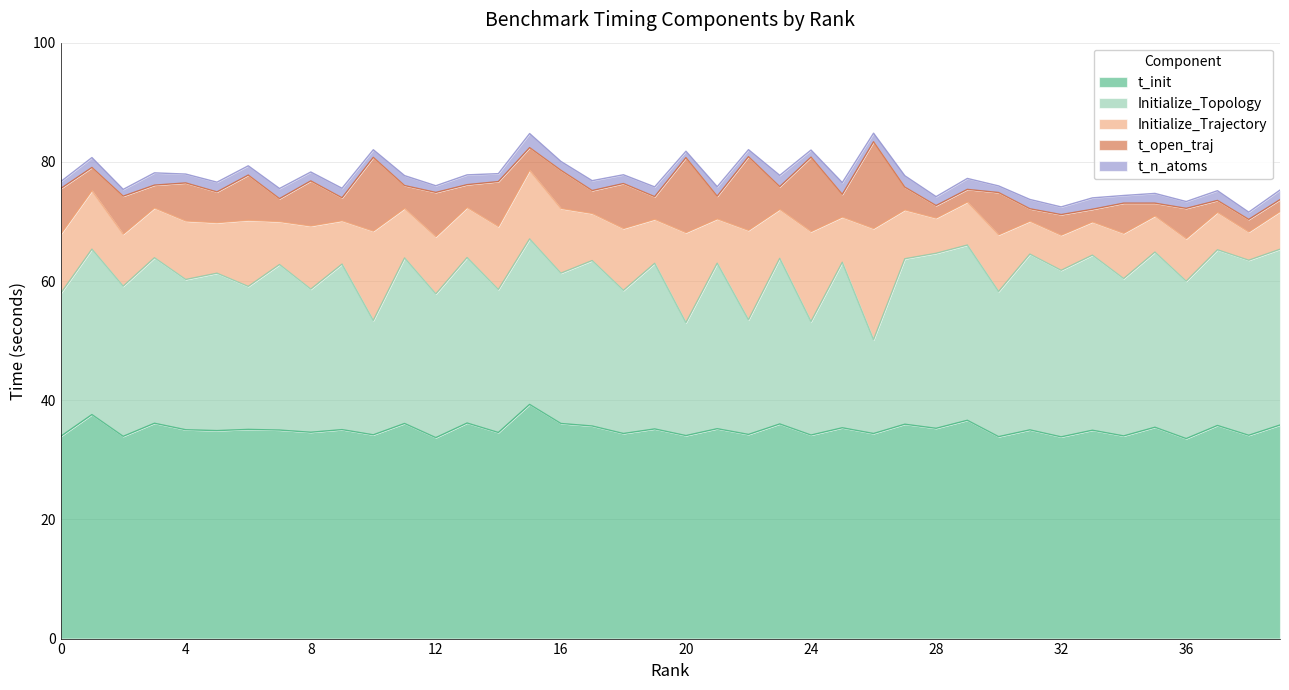

What is the greatest value displayed?

39.3